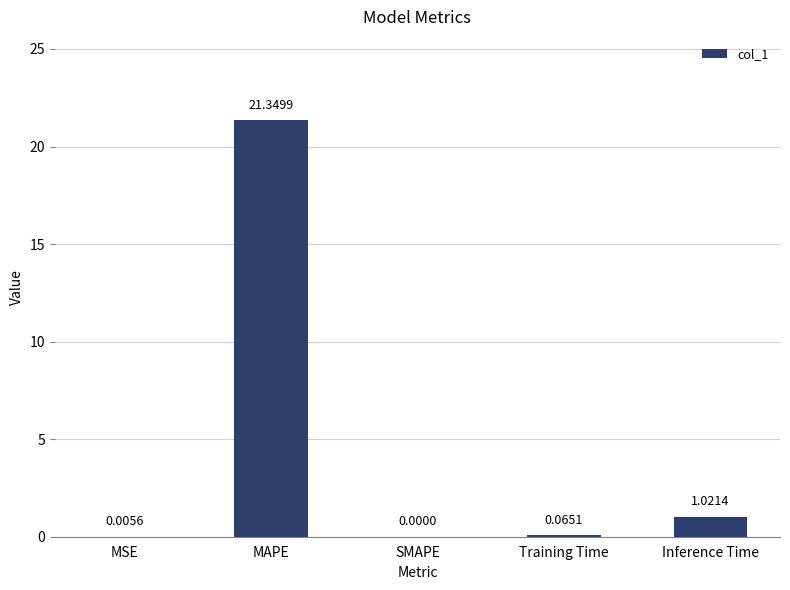

The chart shows a value of -12.3 at SMAPE. True or false?

False